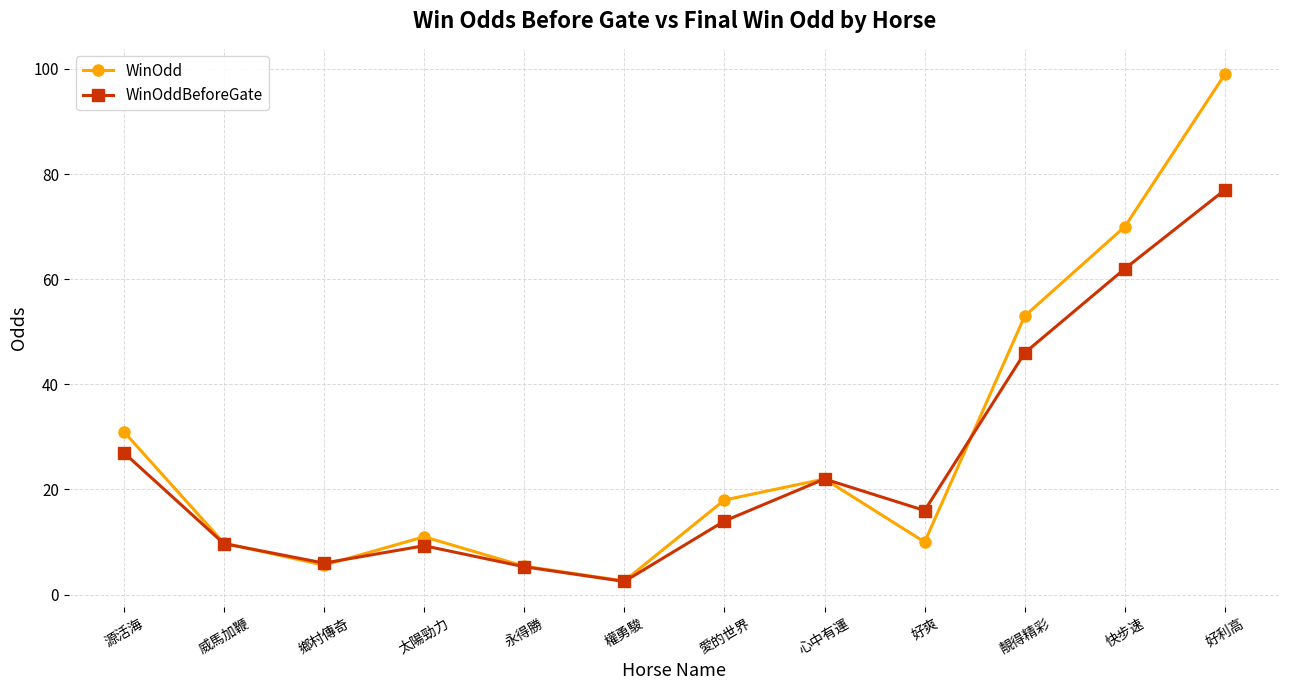

True or false: WinOddBeforeGate has a value of 14.2 at 太陽勁力.

False